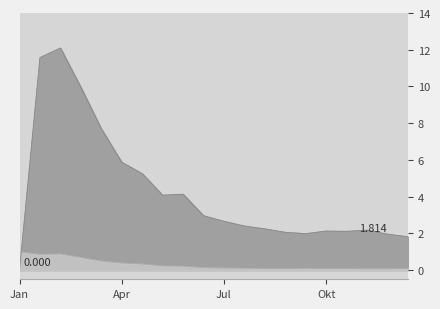

At Jul, list the series in order from largest to smallest.

system_mean_speed, t_average_speed